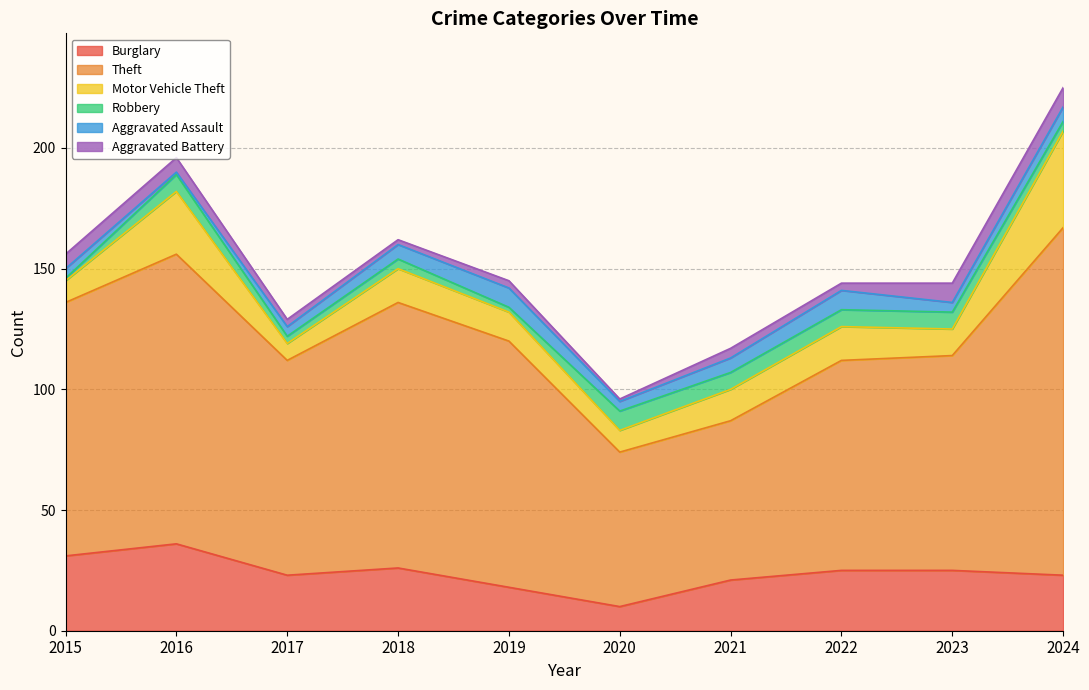

Count the number of categories in the chart.

10